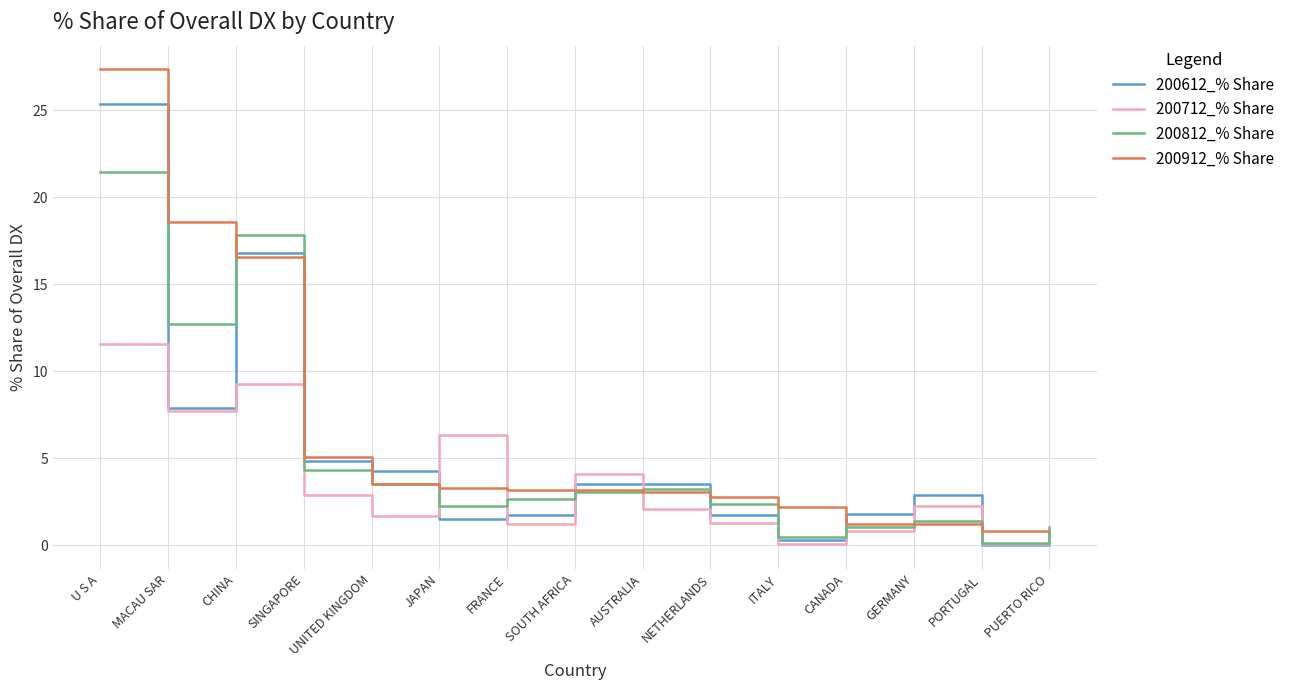

Which series has the widest spread of values?

200912_% Share